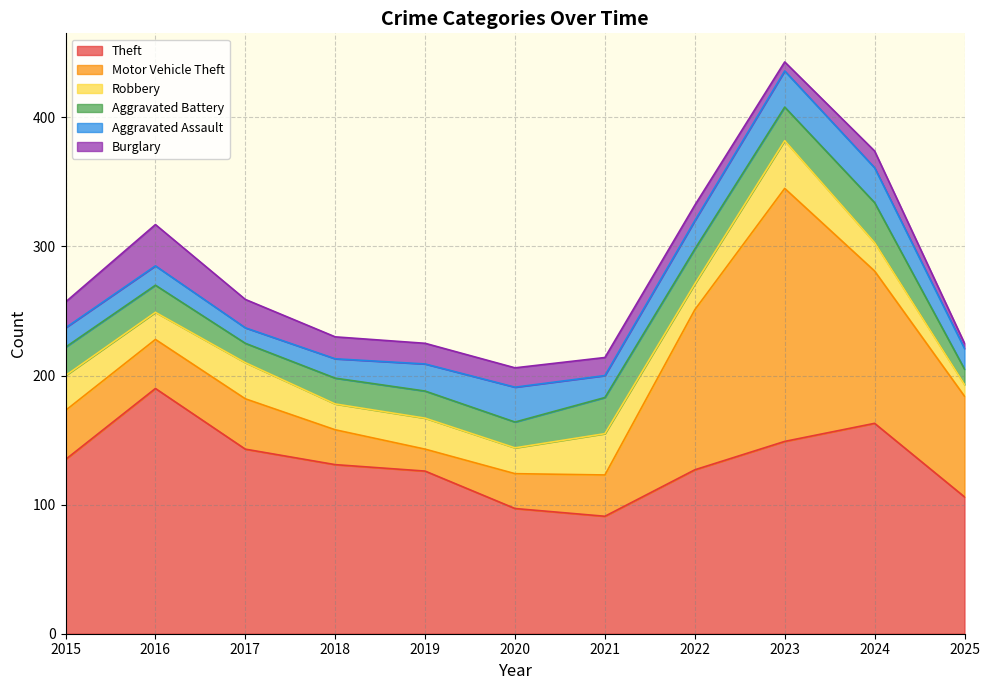

What value does the Robbery series have at 2018, to the nearest 10?

20